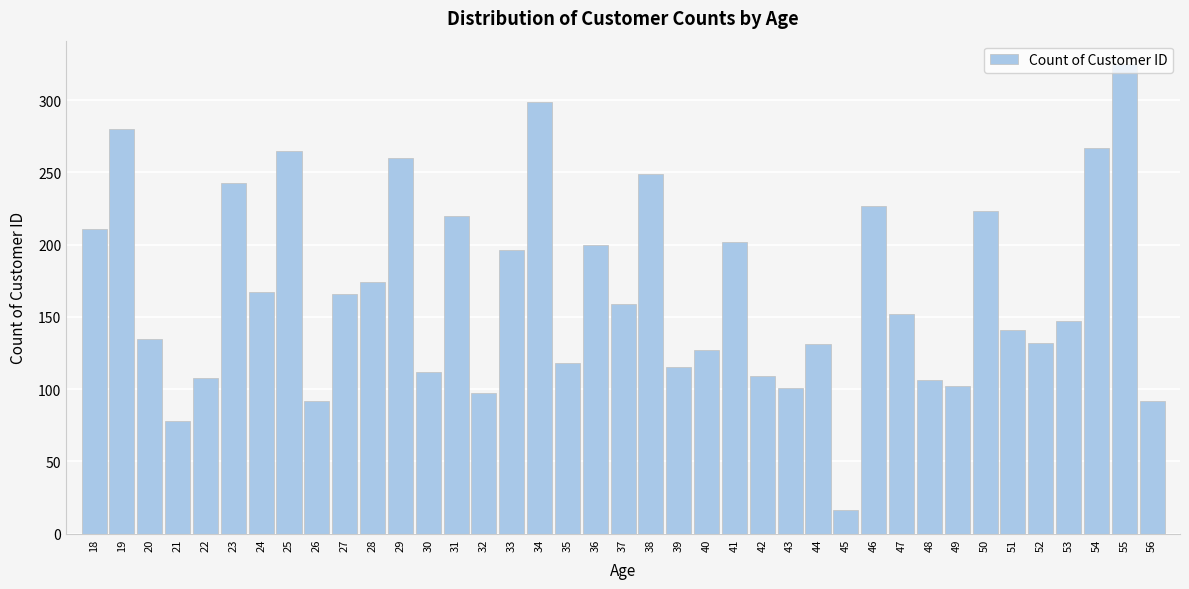

What value does the data have at 51?

141